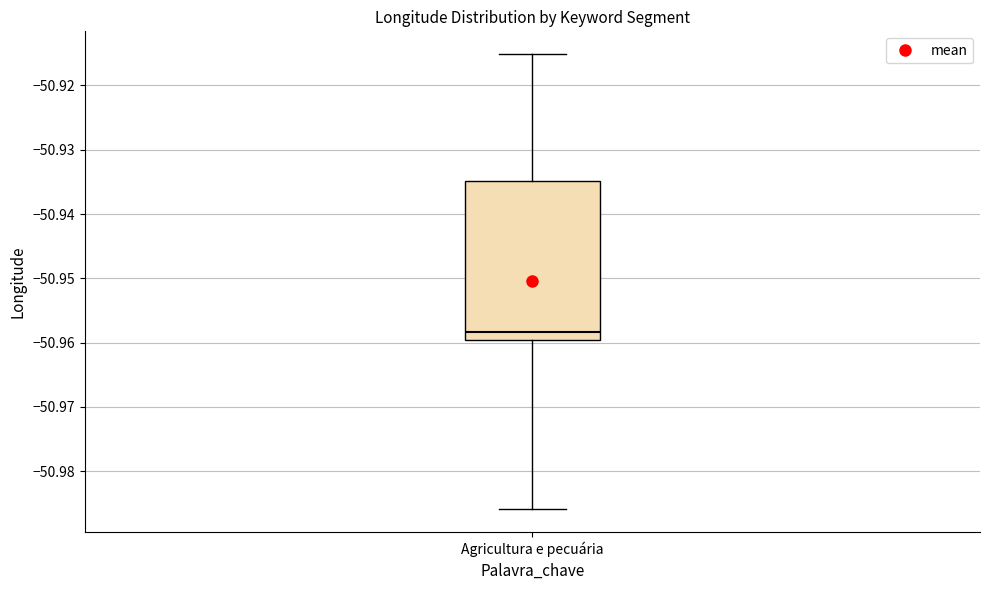

Transcribe this box plot: give where the median line is, the range the box spans, and where the two whiskers end, as read against the y-axis. The values are not printed on the chart, so give them approximately, as read against the axis.

median -50.958, box -50.960 to -50.935, whiskers -50.986 to -50.915